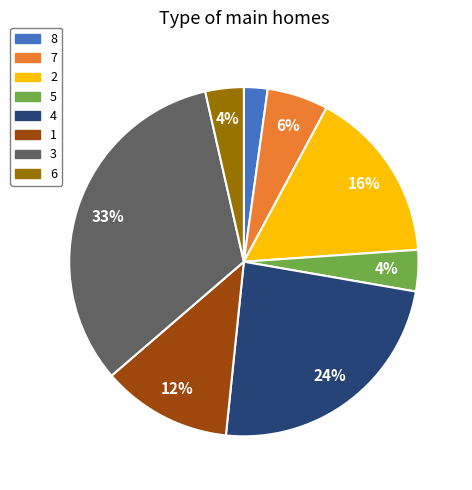

What is the smallest slice in the pie chart?

8